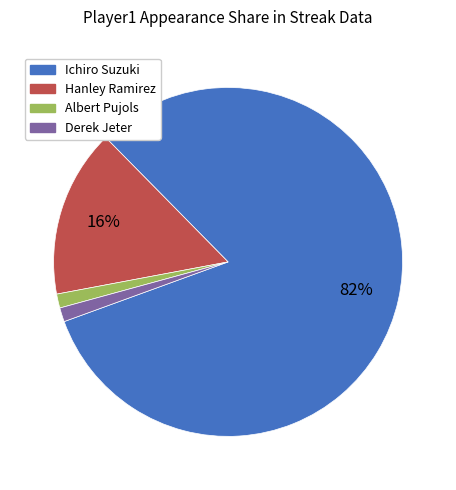

The Albert Pujols slice represents 1% of the pie. True or false?

True